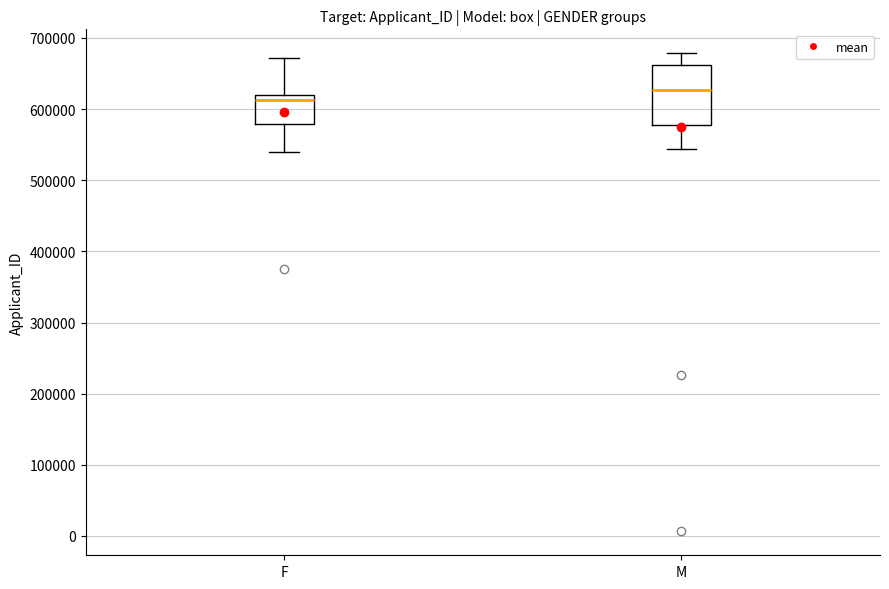

Reading left to right, transcribe this box plot: for each box, give where its median line is, the range the box spans, and where its two whiskers end, as read against the y-axis. The values are not printed on the chart, so give them approximately, as read against the axis.

F: median 610000, box 580000 to 620000, whiskers 540000 to 670000
M: median 630000, box 580000 to 660000, whiskers 540000 to 680000